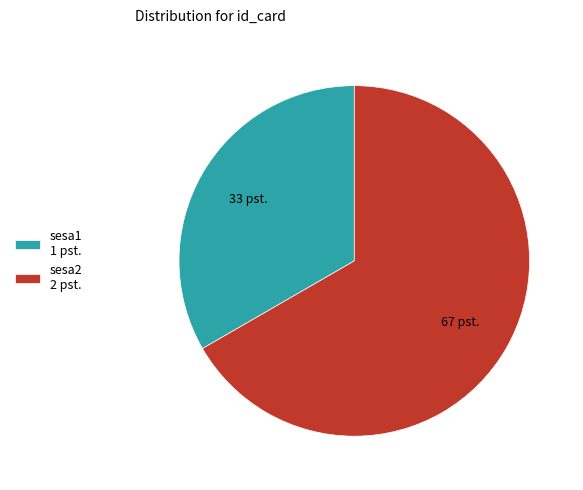

How many segments does this pie chart have?

2